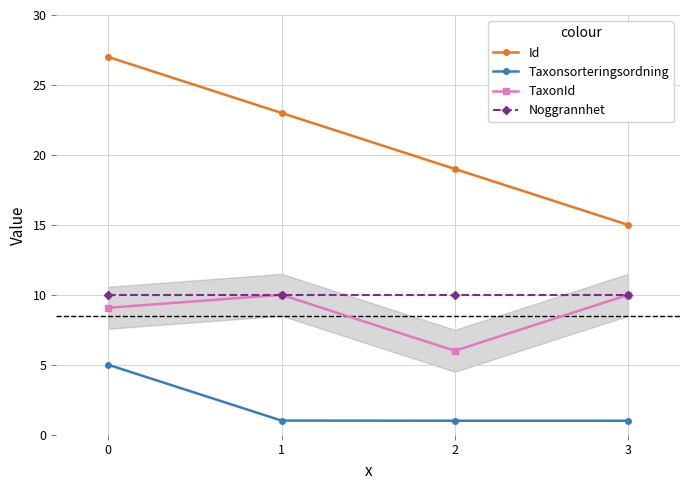

What is the value of the Taxonsorteringsordning point at the 3rd from the left?

1.0